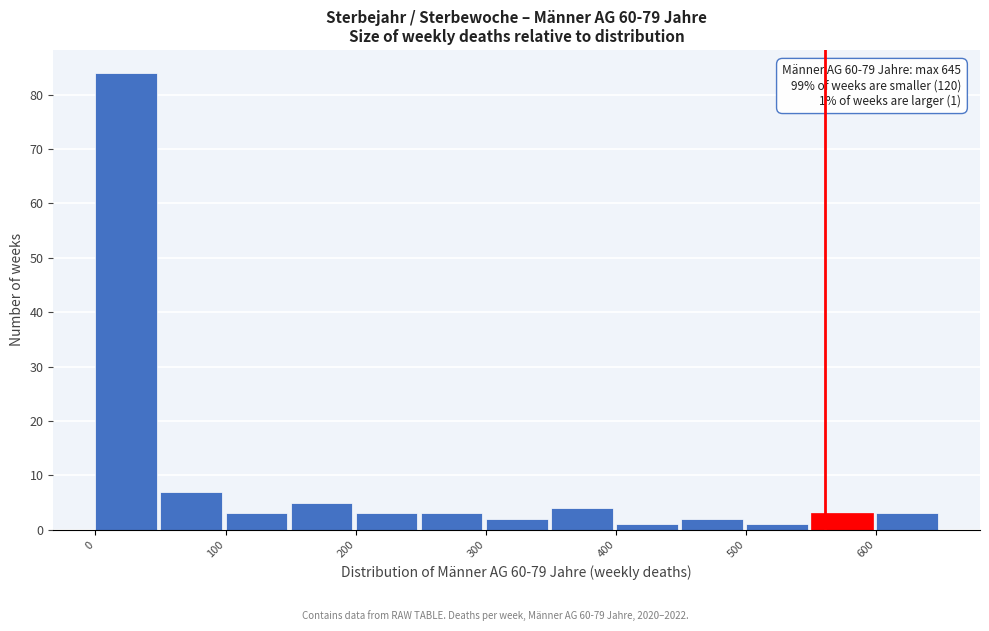

Which range on the x-axis has the tallest bar?

0 to 50